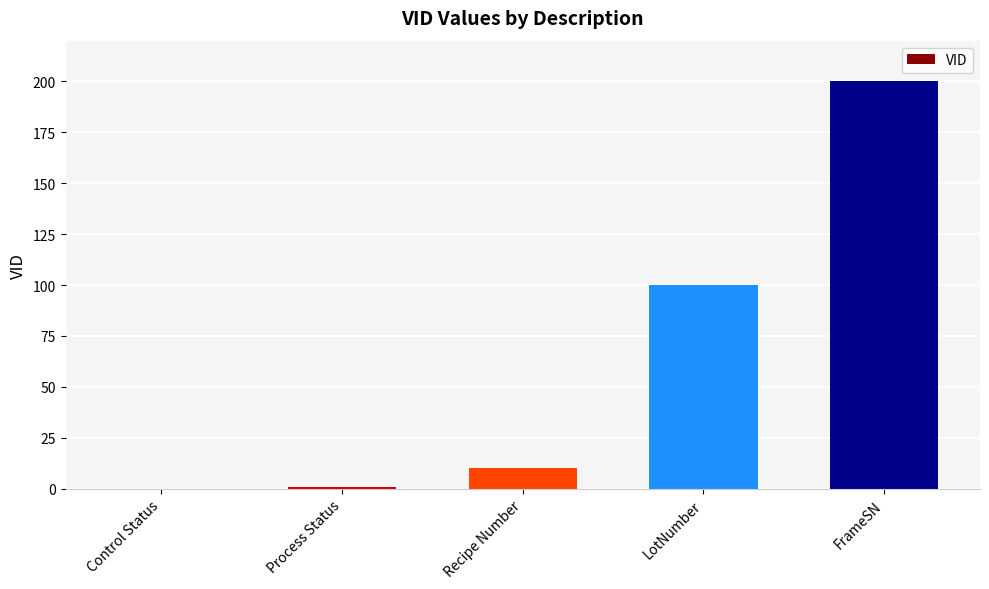

Reading right to left, transcribe all the data shown in this chart.

FrameSN=200	LotNumber=100	Recipe Number=10	Process Status=1	Control Status=0